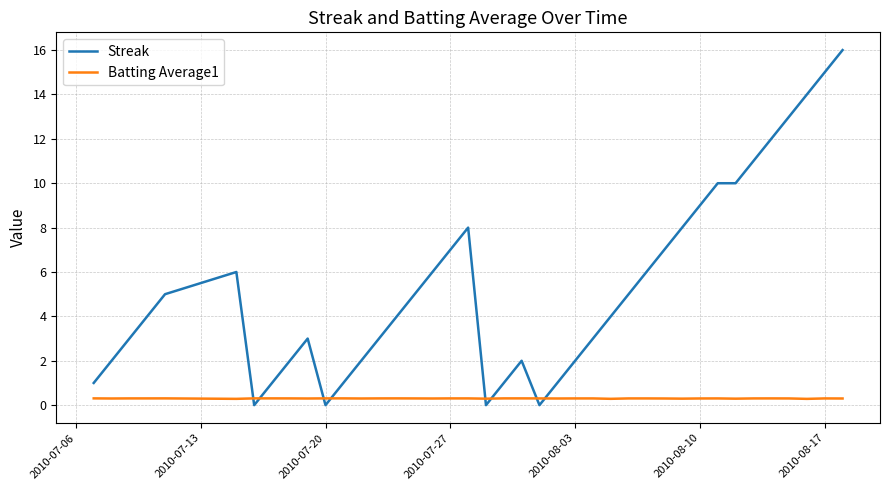

Which series has the widest spread of values?

Streak